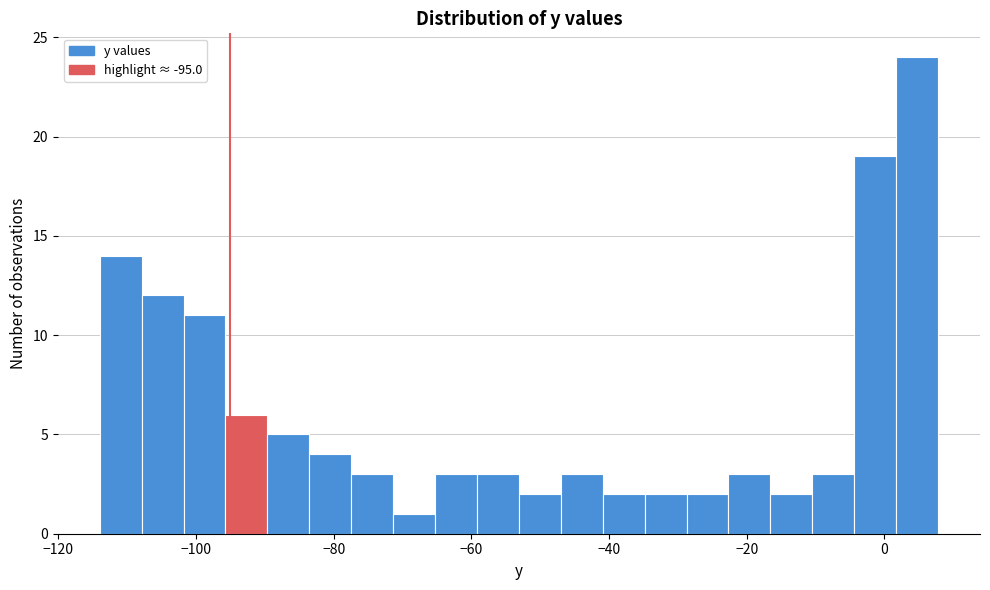

Read against the x-axis, roughly where is the centre of the tallest bar?

4